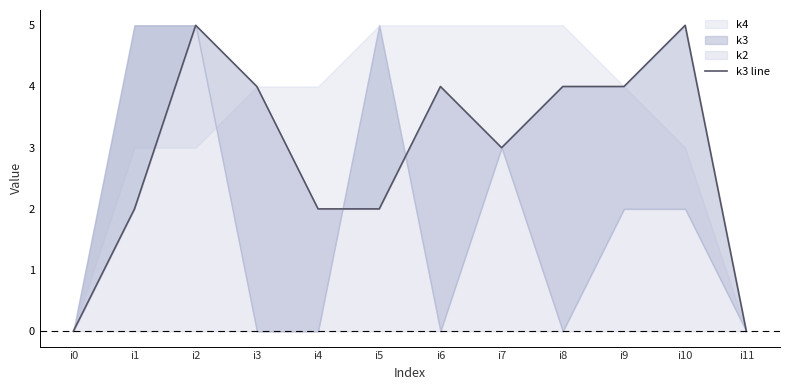

How many interior local valleys (lower than both neighbors) does the data have?

1